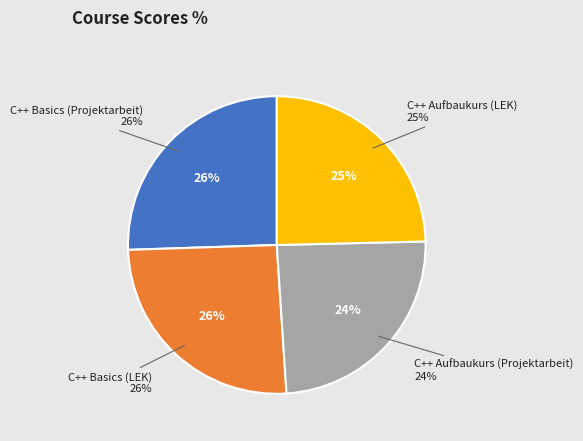

How many slices are in this pie chart?

4